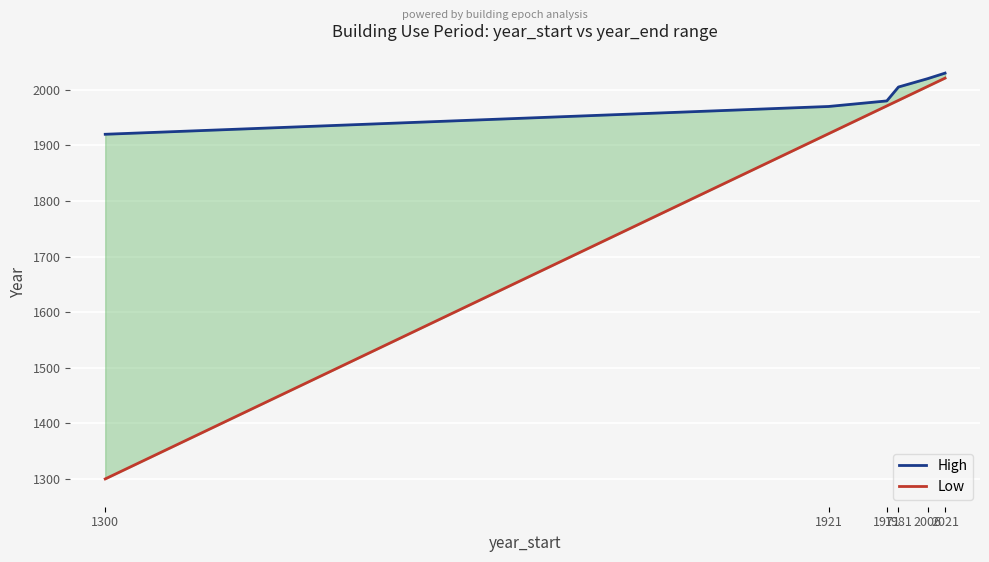

Which series has the largest total across all categories?

High